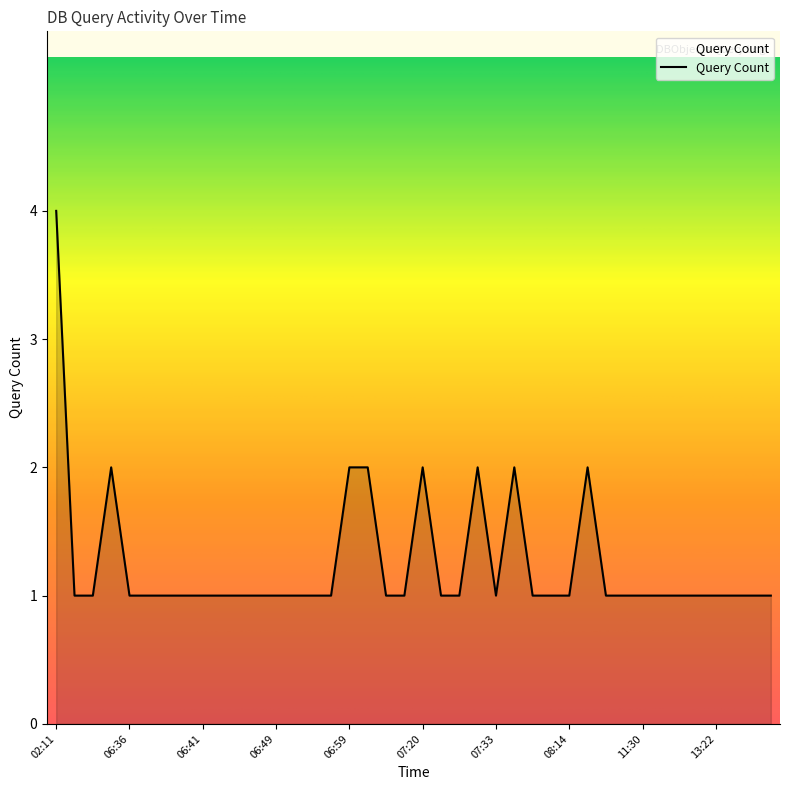

What is the difference between the maximum and minimum values?

3